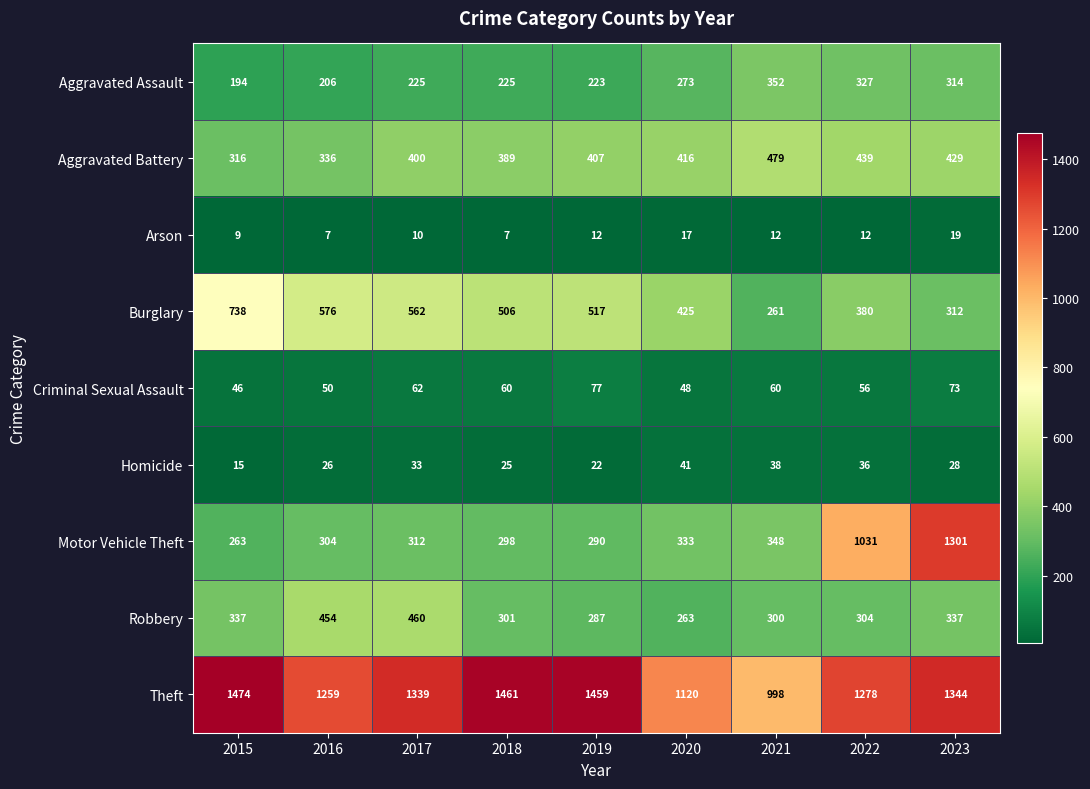

How many distinct data groups are displayed?

9